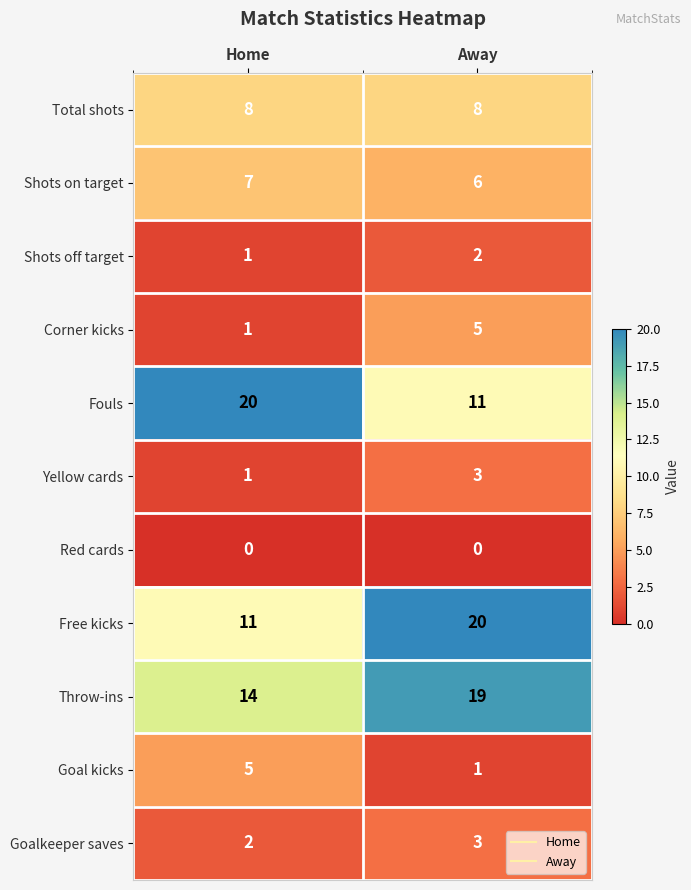

List the labels in order of Yellow cards value, smallest first.

Home, Away